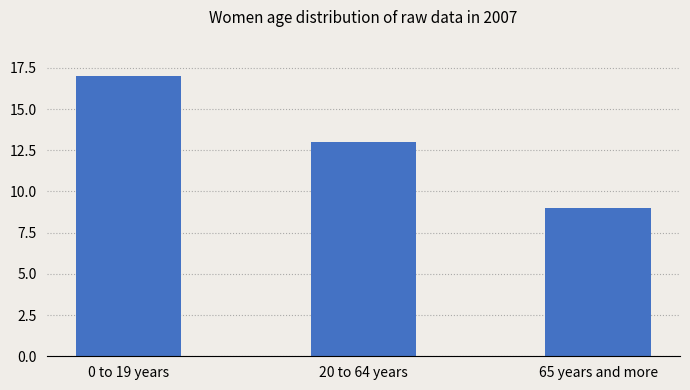

What is the maximum value shown in the chart?

17